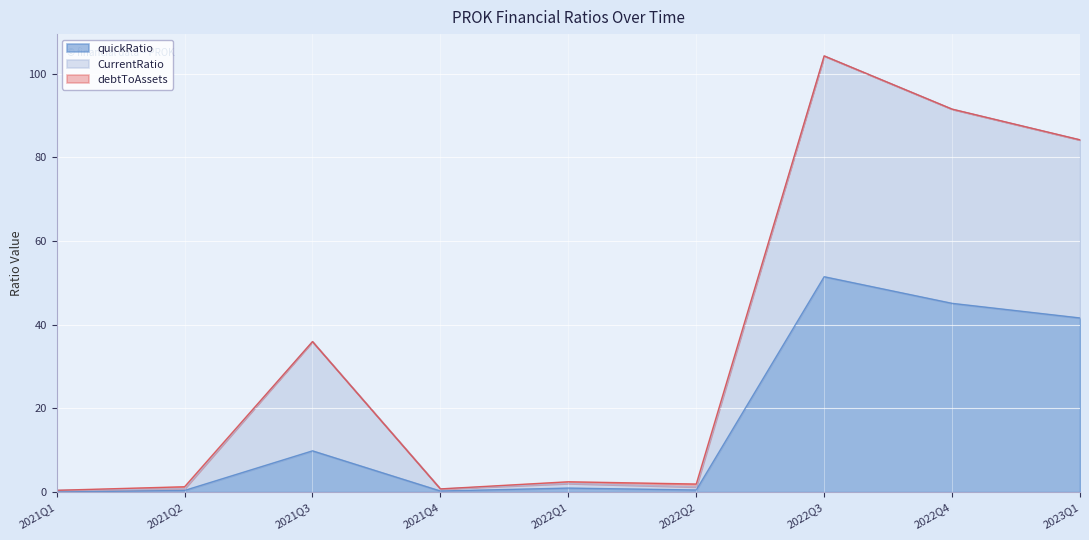

Which series has the widest spread of values?

CurrentRatio